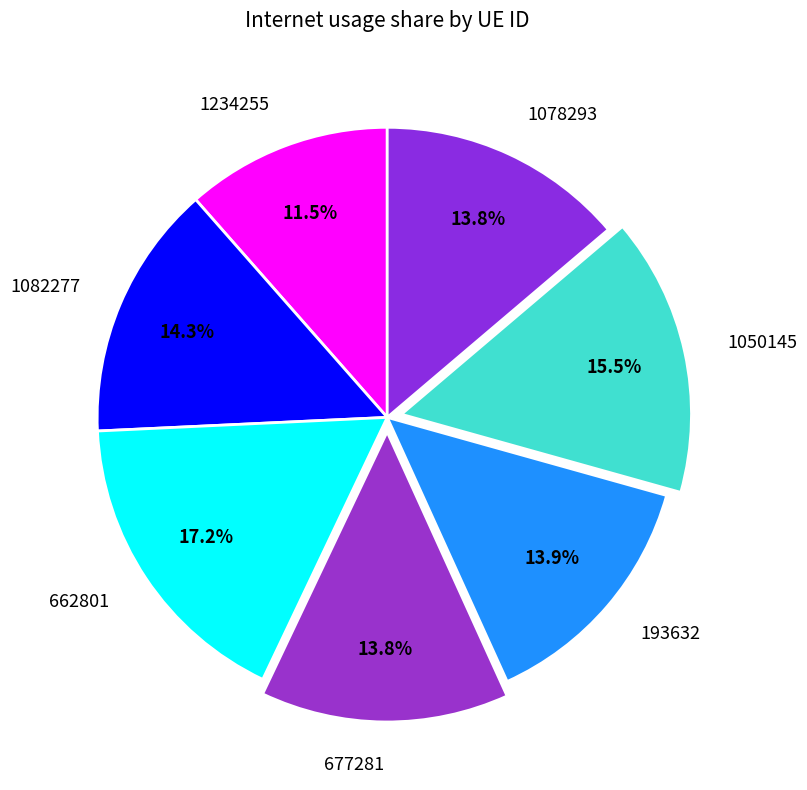

Is there any slice that represents more than half of the pie?

No